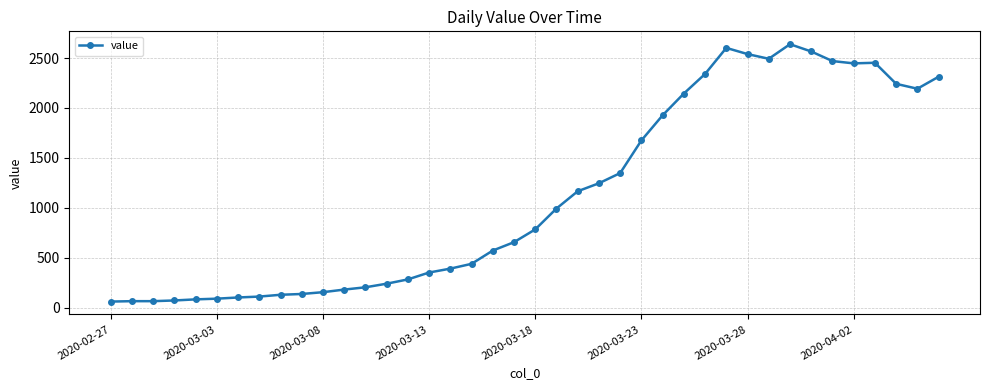

What is the value of the 9th point from the left?

129